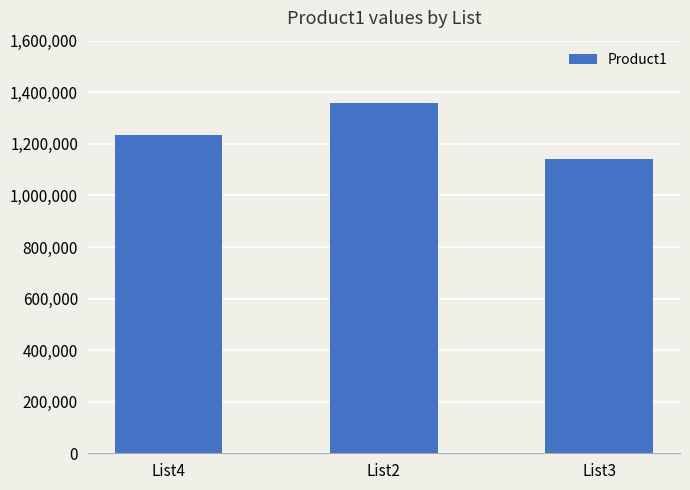

Reading left to right, extract all data points from this chart.

1234567	1358522	1141142